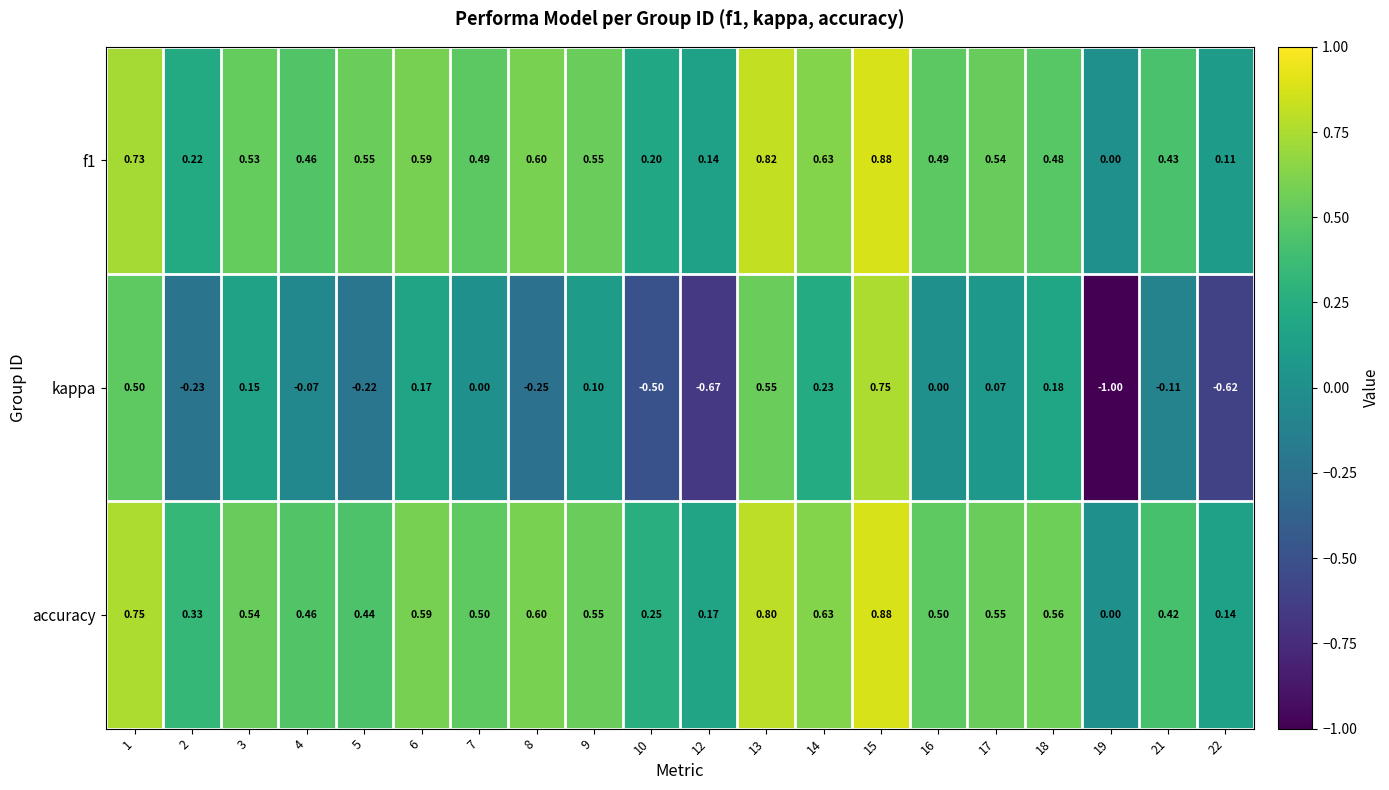

Which category has the lowest value across all series?

19